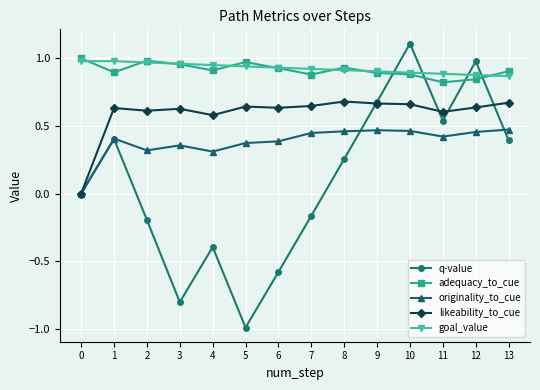

What is the greatest value displayed?

1.1